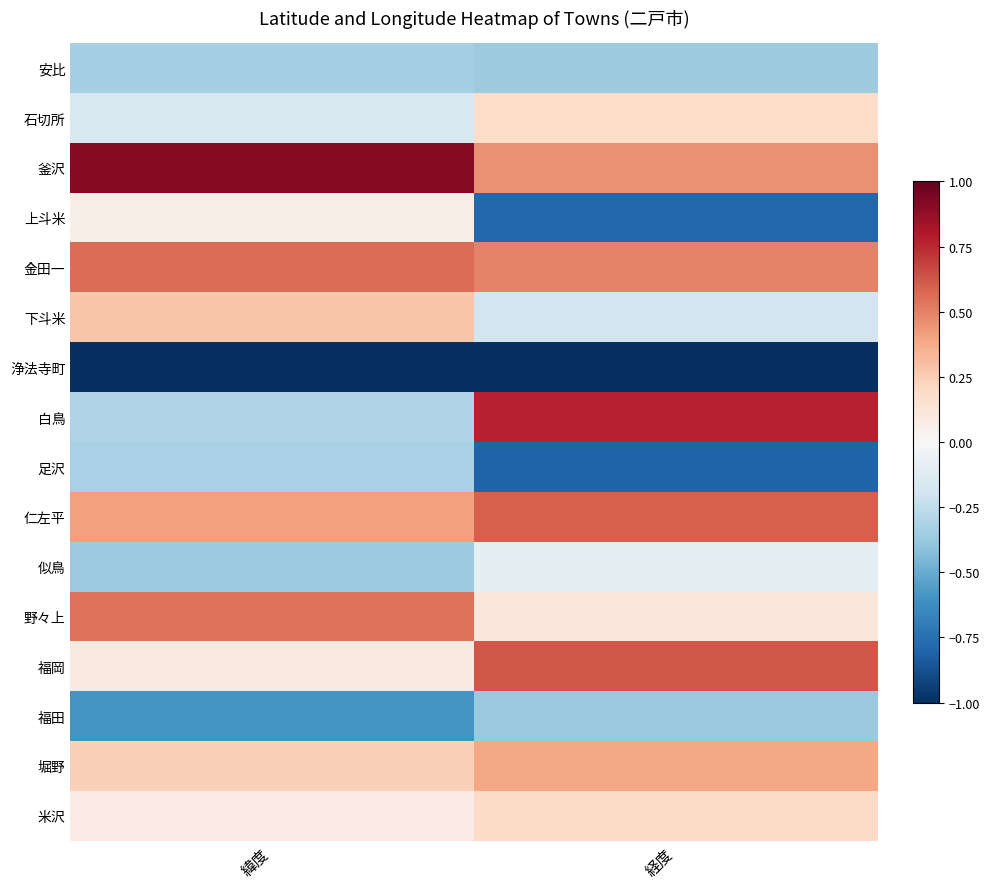

Reading left to right, extract all data points from this chart.

安比: 緯度=-0.3	経度=-0.4
石切所: 緯度=-0.2	経度=0.2
釜沢: 緯度=0.9	経度=0.5
上斗米: 緯度=0.1	経度=-0.8
金田一: 緯度=0.6	経度=0.5
下斗米: 緯度=0.3	経度=-0.2
浄法寺町: 緯度=-1.1	経度=-1.2
白鳥: 緯度=-0.3	経度=0.8
足沢: 緯度=-0.3	経度=-0.8
仁左平: 緯度=0.4	経度=0.6
似鳥: 緯度=-0.4	経度=-0.1
野々上: 緯度=0.5	経度=0.1
福岡: 緯度=0.1	経度=0.6
福田: 緯度=-0.6	経度=-0.4
堀野: 緯度=0.2	経度=0.4
米沢: 緯度=0.1	経度=0.2